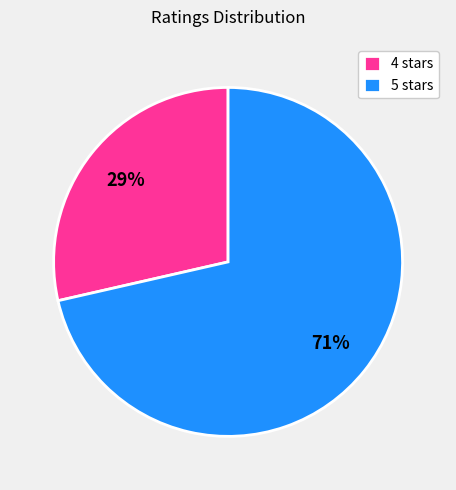

Combined, do 5 stars and 4 stars account for over 50%?

Yes